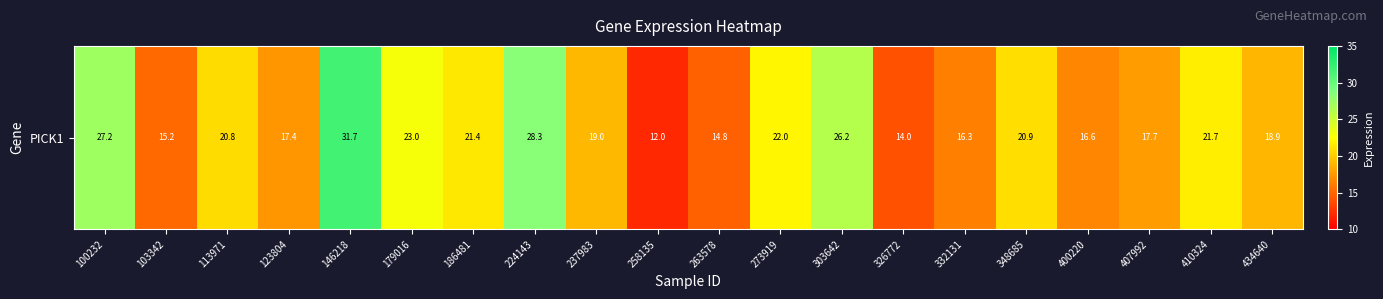

Reading left to right, transcribe all the data shown in this chart.

100232=27.2	103342=15.2	113971=20.8	123804=17.4	146218=31.7	179016=23.0	186481=21.4	224143=28.3	237983=19.0	258135=12.0	263578=14.8	273919=22.0	303642=26.2	326772=14.0	332131=16.3	348685=20.9	400220=16.6	407992=17.7	410324=21.7	434640=18.9